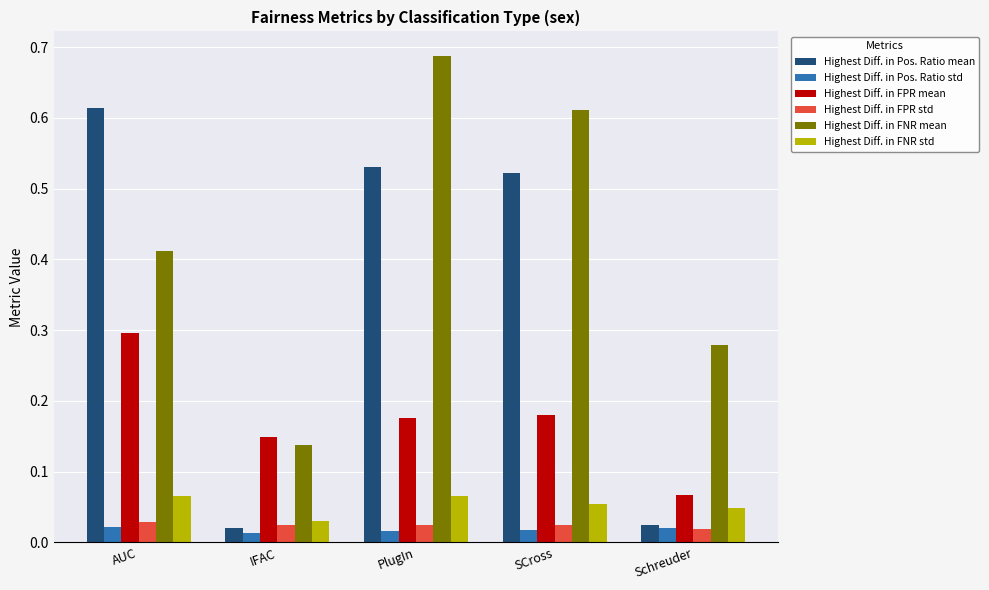

What is the total value across all series at AUC?

1.4